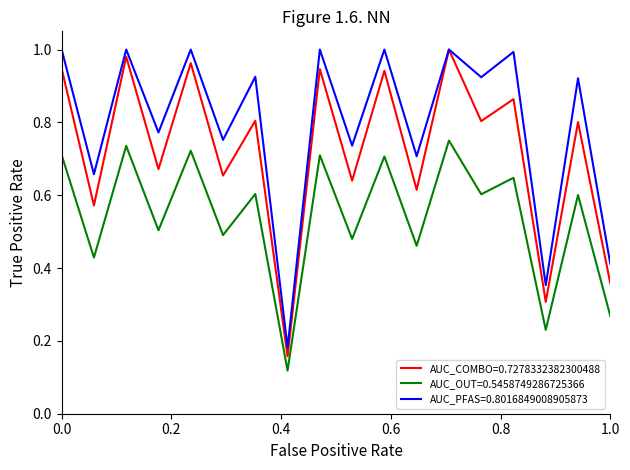

Which series has the largest total across all categories?

AUC_PFAS=0.8016849008905873